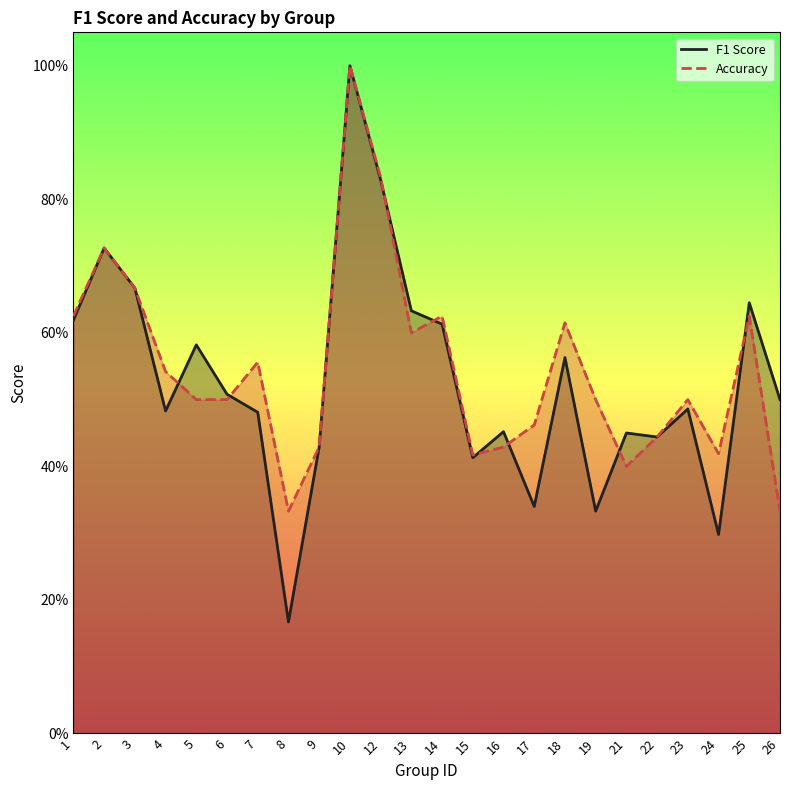

List the labels in order of f1_line value, smallest first.

8, 24, 19, 17, 15, 9, 22, 21, 16, 7, 4, 23, 26, 6, 18, 5, 14, 1, 13, 25, 3, 2, 12, 10